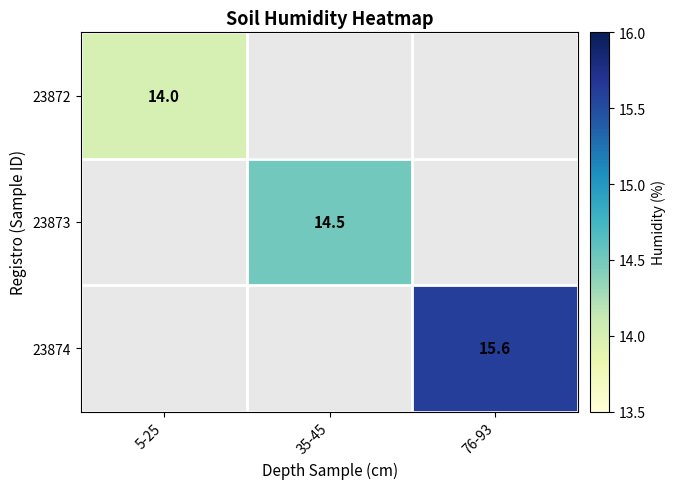

Is it true that 23872 equals 14.0 at 5-25?

True